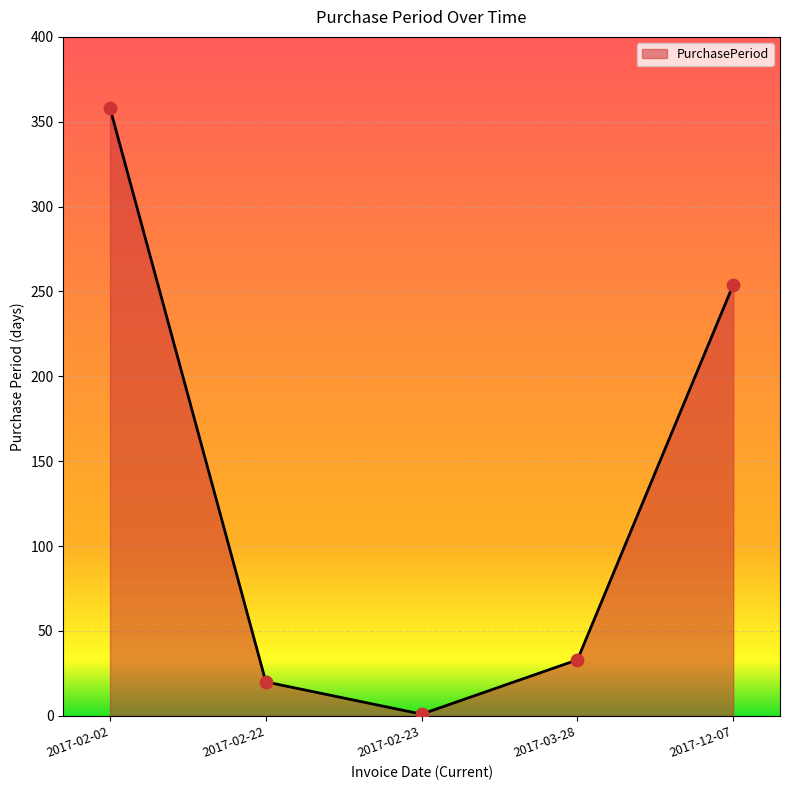

What is the ratio of the value at 2017-12-07 to the value at 2017-02-22?

12.7